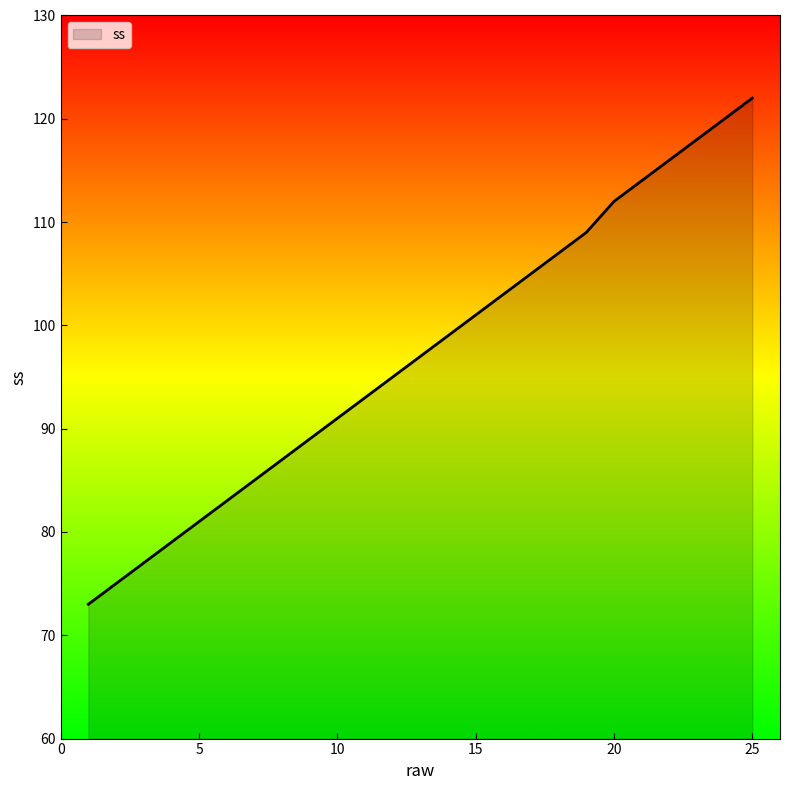

What is the difference between the maximum and minimum values?

49